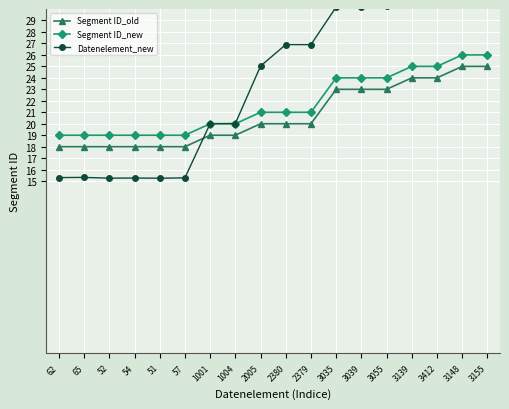

How many Segment ID_old values are between 18 and 23?

14